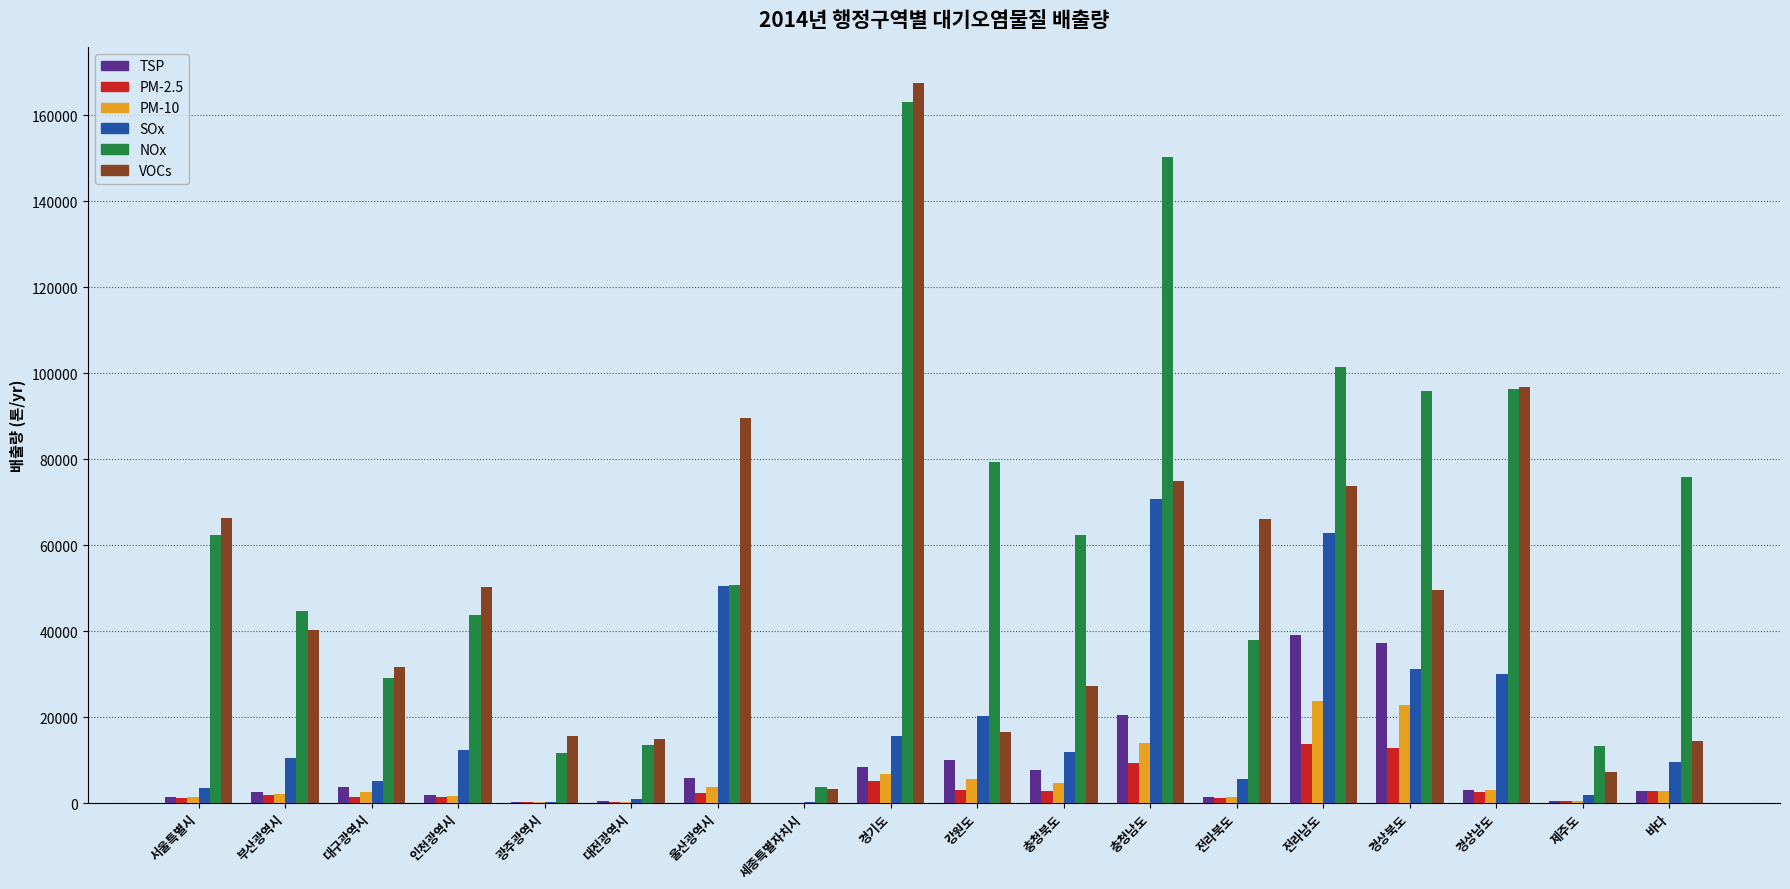

The VOCs series shows 26865 at 전라북도. True or false?

False